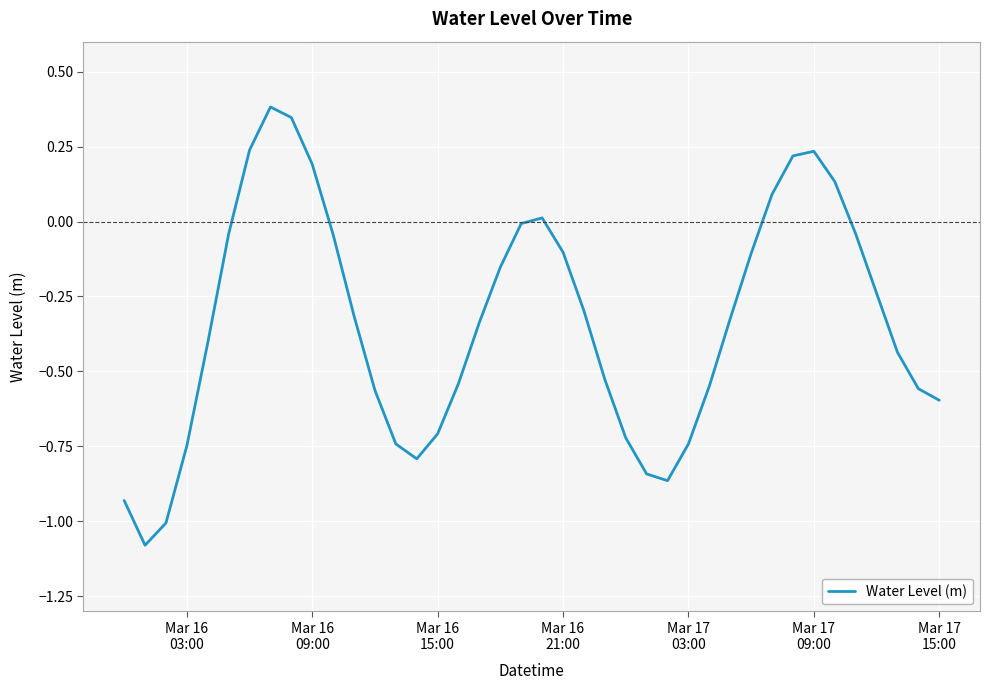

Count the number of categories in the chart.

40